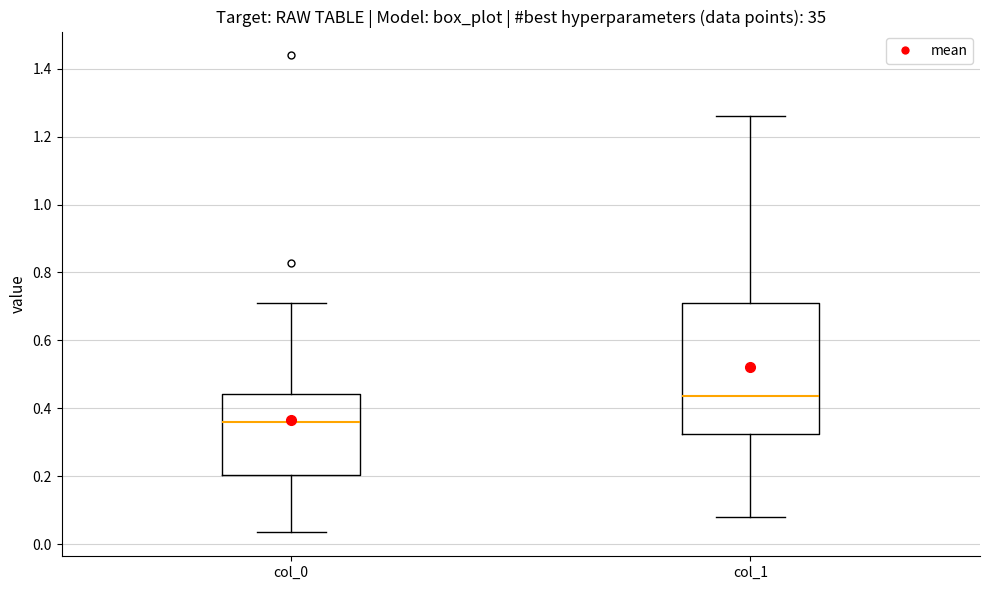

Reading left to right, transcribe this box plot: for each box, give where its median line is, the range the box spans, and where its two whiskers end, as read against the y-axis. The values are not printed on the chart, so give them approximately, as read against the axis.

col_0: median 0.36, box 0.20 to 0.44, whiskers 0.04 to 0.72
col_1: median 0.44, box 0.32 to 0.72, whiskers 0.08 to 1.26